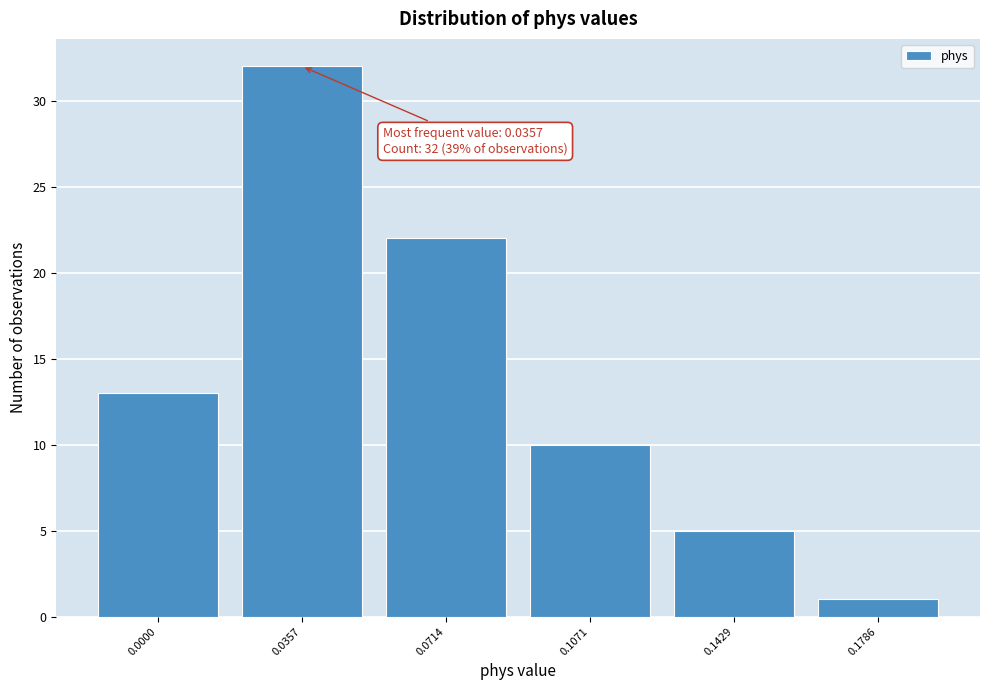

Reading left to right, extract all data points from this chart.

0.0000=13	0.0357=32	0.0714=22	0.1071=10	0.1429=5	0.1786=1